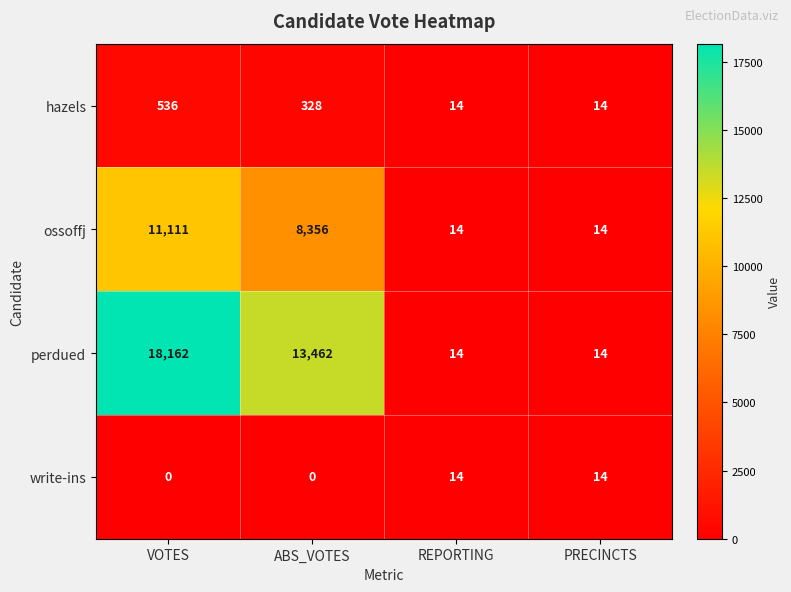

Is the value of hazels at PRECINCTS greater than the value of ossoffj at VOTES?

No